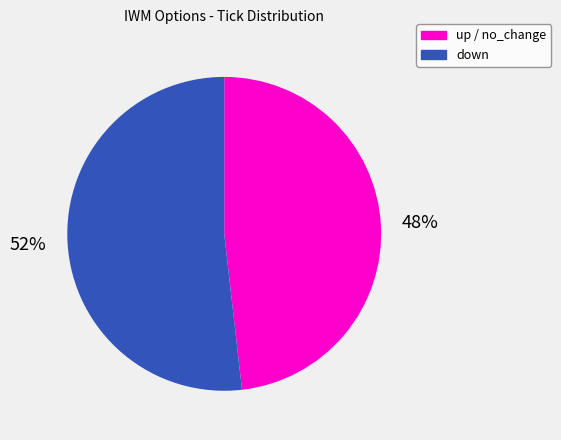

How many slices are in this pie chart?

2